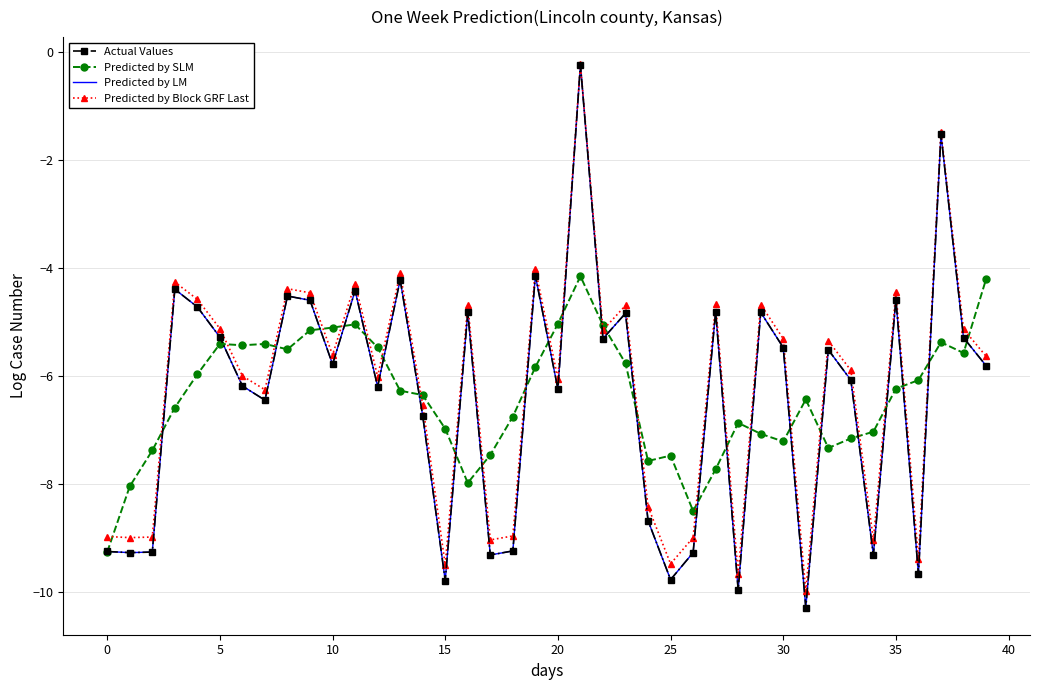

How many series are shown in this chart?

4